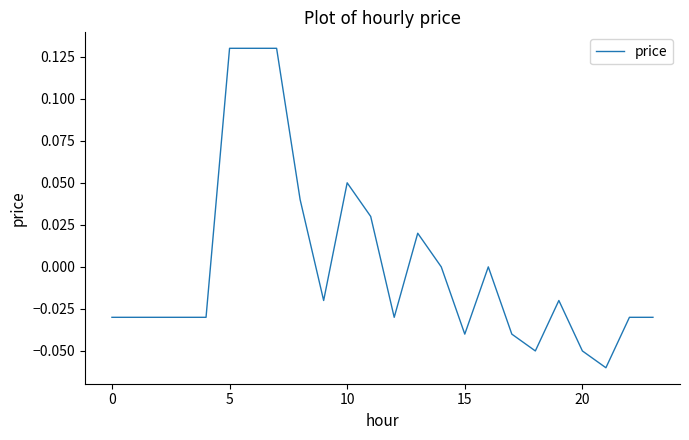

How many lines are shown in the chart?

1